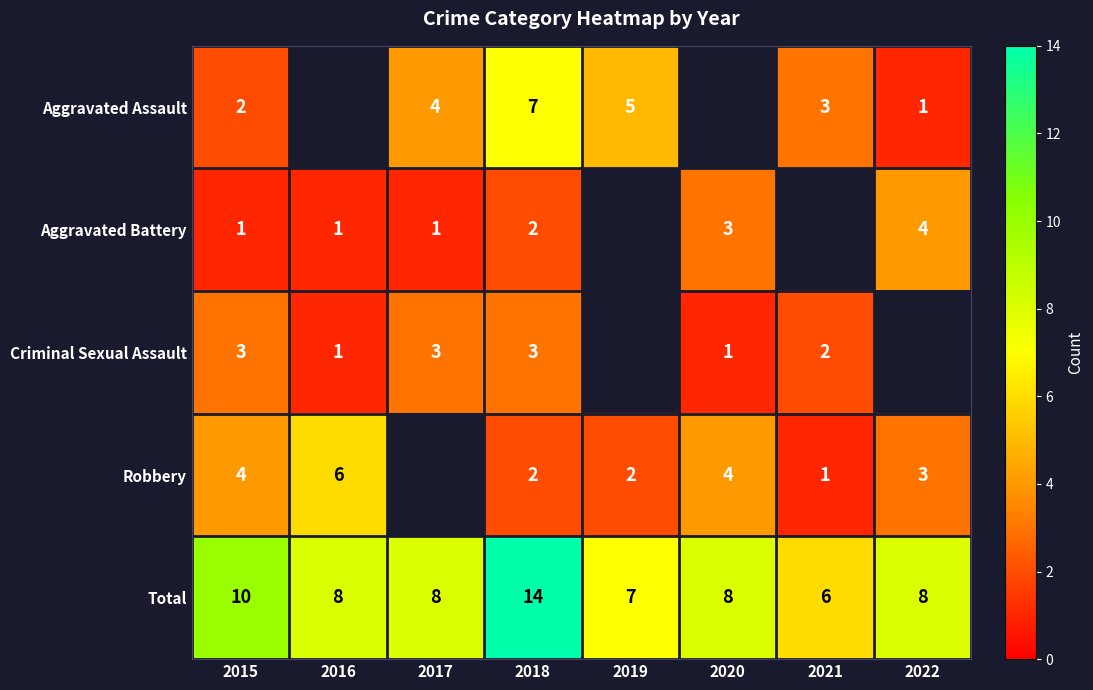

True or false: Robbery has a value of 1 at 2022.

False